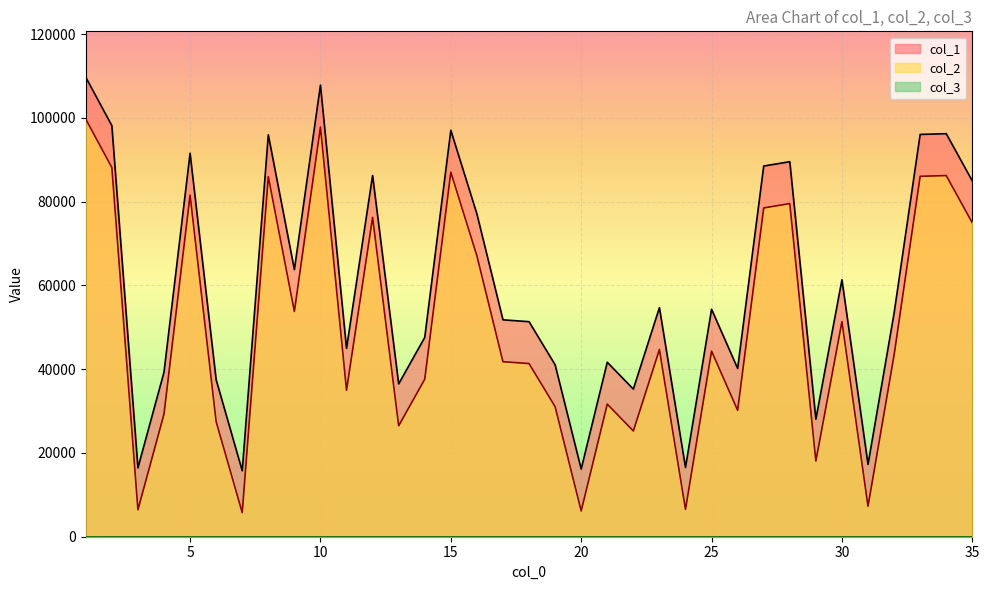

True or false: col_2 and col_1 intersect in this chart.

False